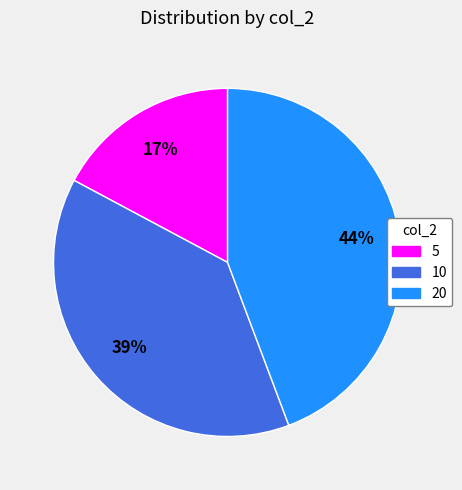

Combined, do 20 and 5 account for over 50%?

Yes